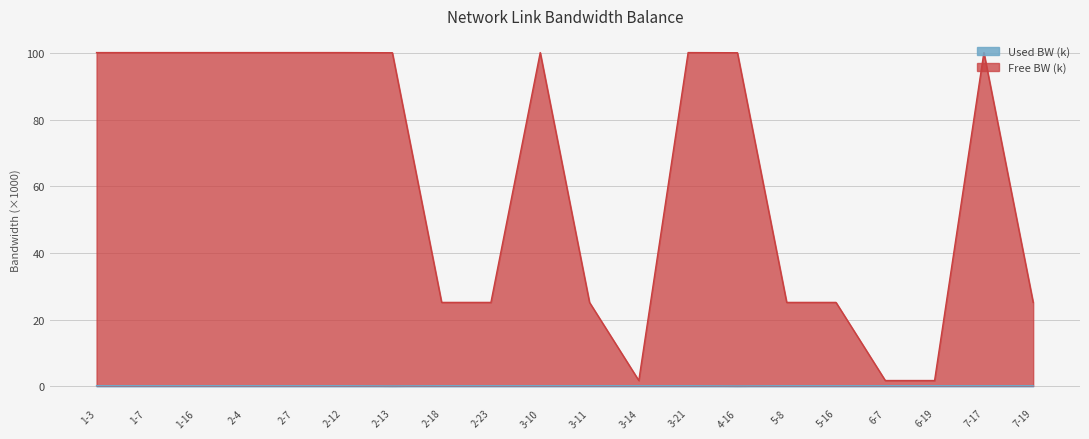

True or false: free_bw has a value of 25.2 at 3-11.

True